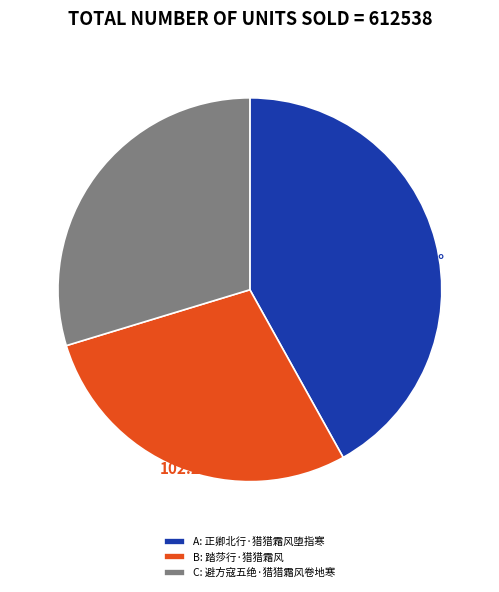

Does any single category account for the majority?

No